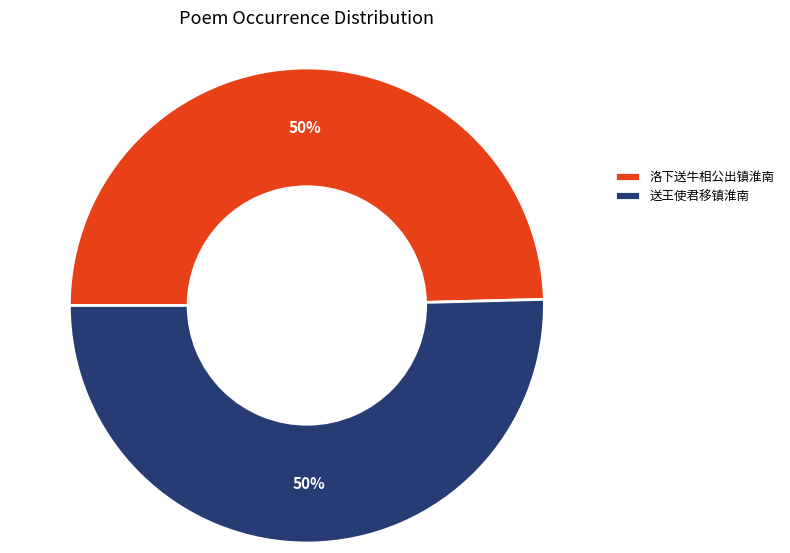

Do 洛下送牛相公出镇淮南 and 送王使君移镇淮南 together represent more than half of the pie?

Yes